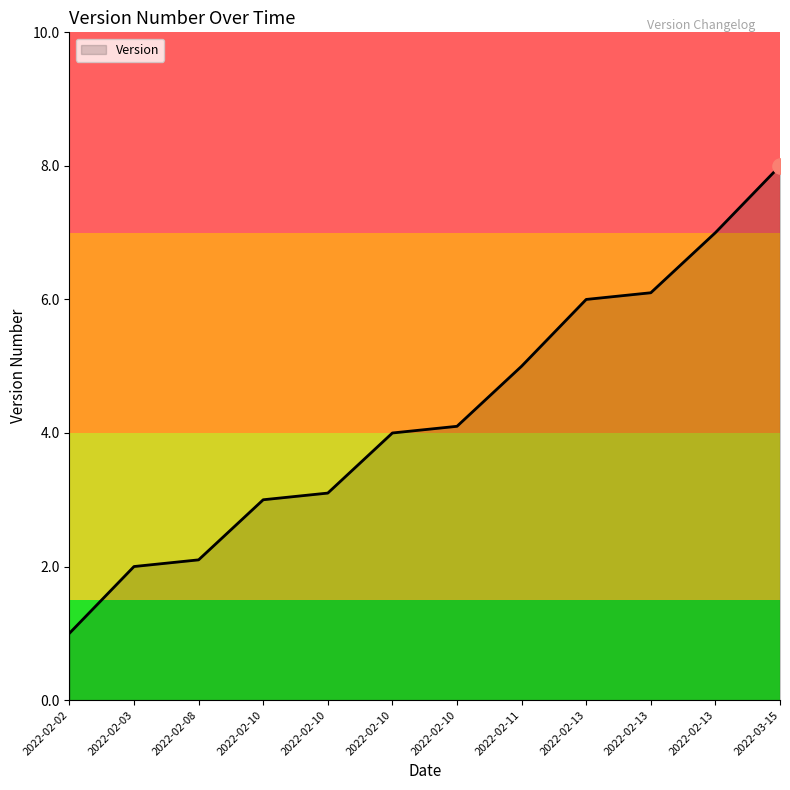

Between 2022-02-10 and 2022-02-10, which is larger?

2022-02-10